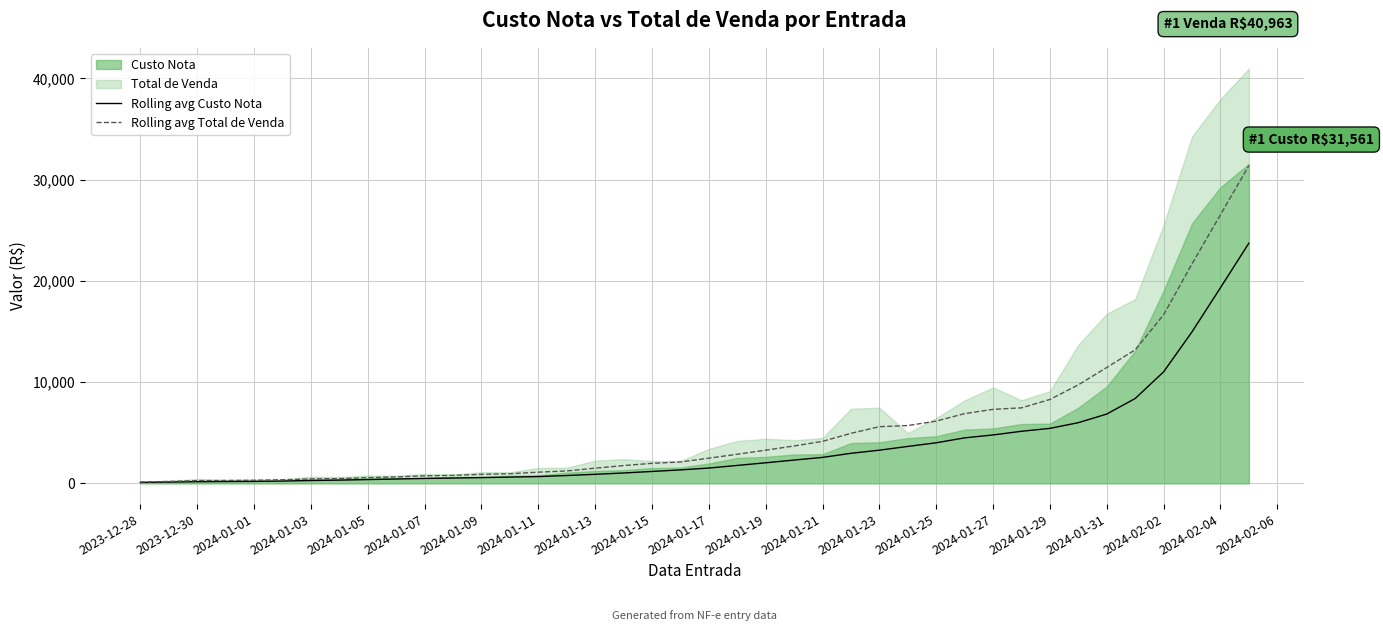

What is the difference between the second highest and minimum values in the Rolling avg Total de Venda series?

26403.8